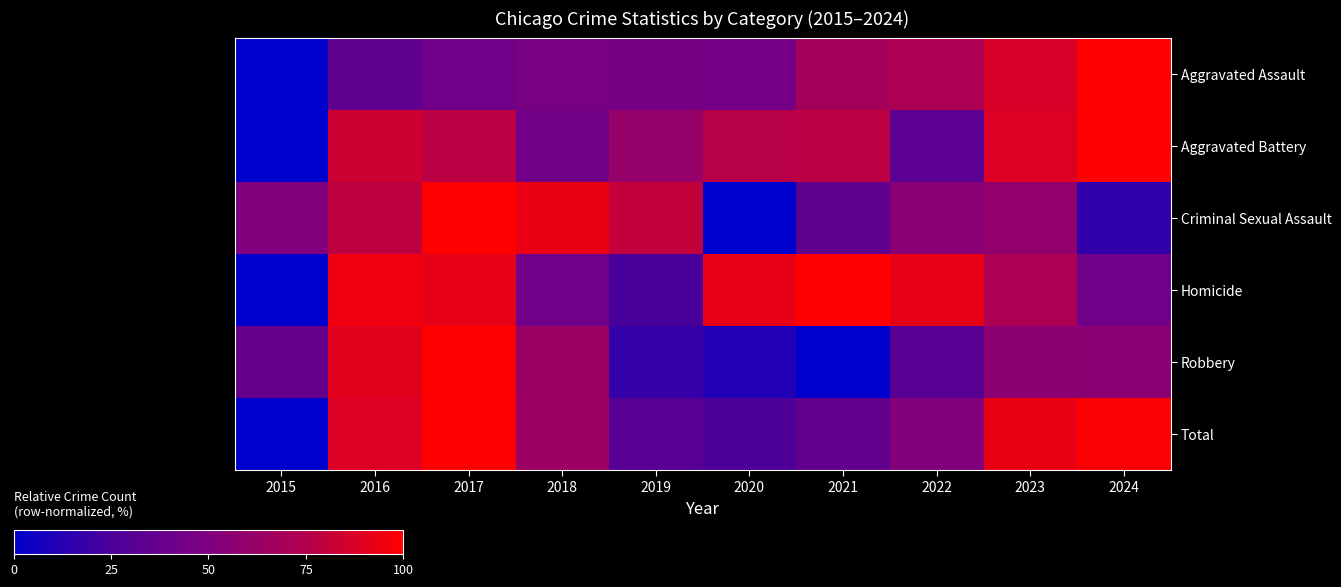

Reading right to left, extract all data points from this chart.

Aggravated Assault: 2024=100.0	2023=86.6	2022=72.2	2021=68.7	2020=44.3	2019=44.7	2018=46.4	2017=41.9	2016=34.4	2015=0.0
Aggravated Battery: 2024=100.0	2023=88.1	2022=32.8	2021=78.0	2020=76.2	2019=60.9	2018=43.3	2017=77.8	2016=83.4	2015=0.0
Criminal Sexual Assault: 2024=16.6	2023=58.7	2022=54.9	2021=34.9	2020=0.0	2019=80.4	2018=93.6	2017=100.0	2016=78.3	2015=50.6
Homicide: 2024=42.1	2023=71.9	2022=92.6	2021=100.0	2020=92.6	2019=24.0	2018=42.1	2017=92.6	2016=95.0	2015=0.0
Robbery: 2024=55.7	2023=56.7	2022=30.2	2021=0.0	2020=11.1	2019=17.6	2018=63.3	2017=100.0	2016=90.8	2015=36.9
Total: 2024=98.4	2023=93.0	2022=51.8	2021=35.8	2020=25.2	2019=30.8	2018=64.3	2017=100.0	2016=87.9	2015=0.0